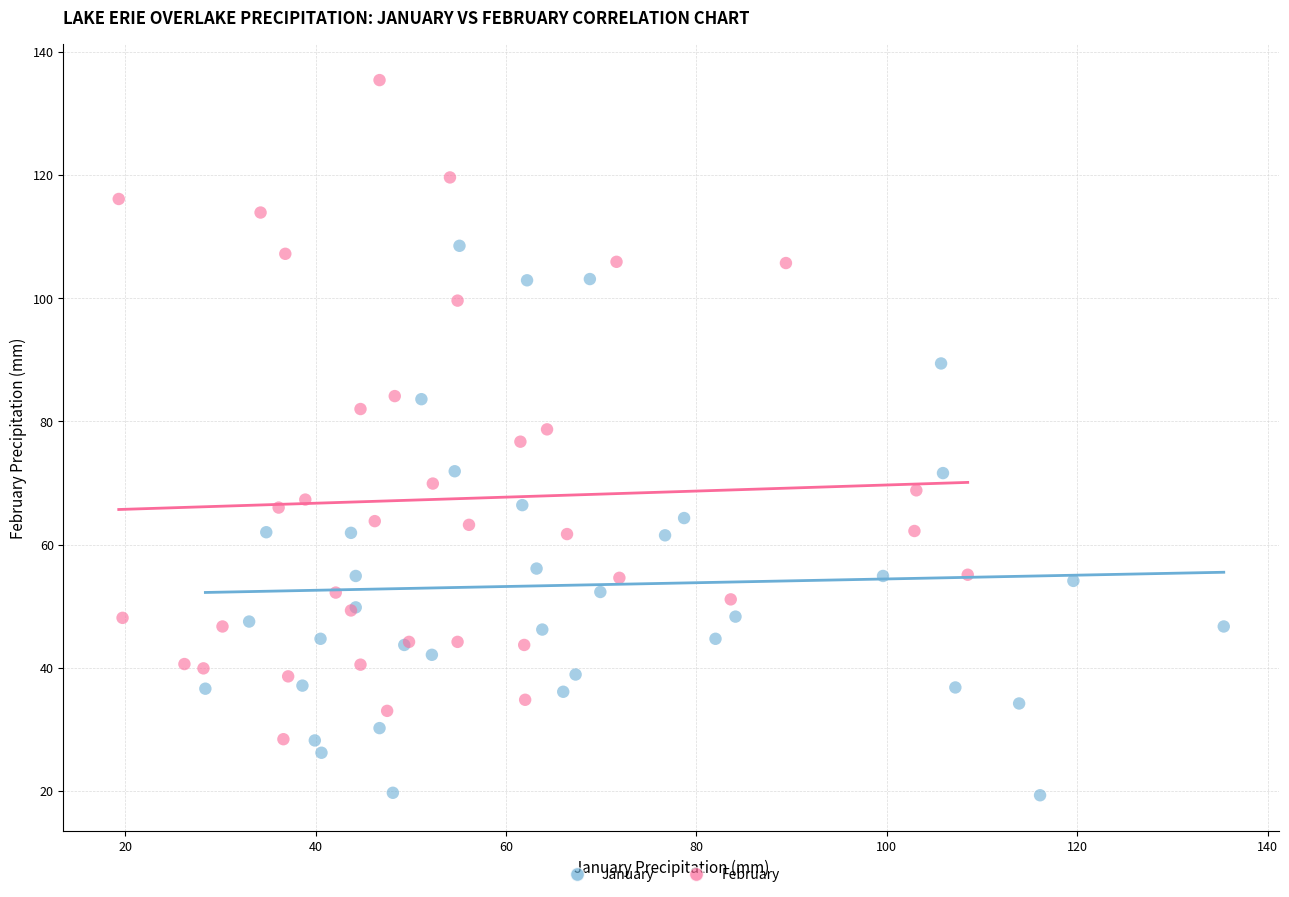

Which series has the largest Y range (max minus min)?

February